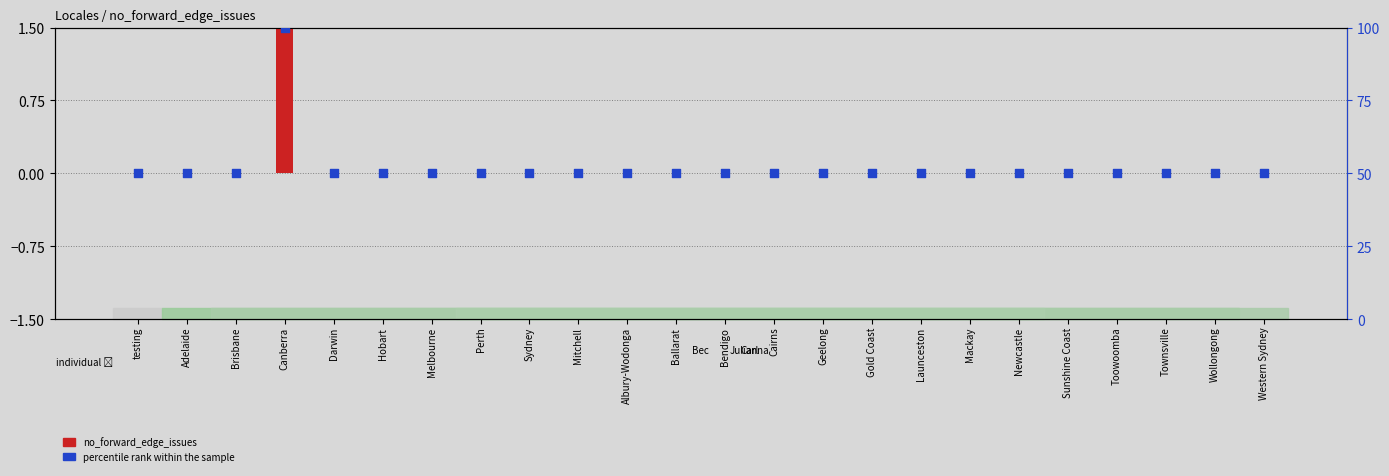

Which series has the largest Y range (max minus min)?

percentile rank within the sample